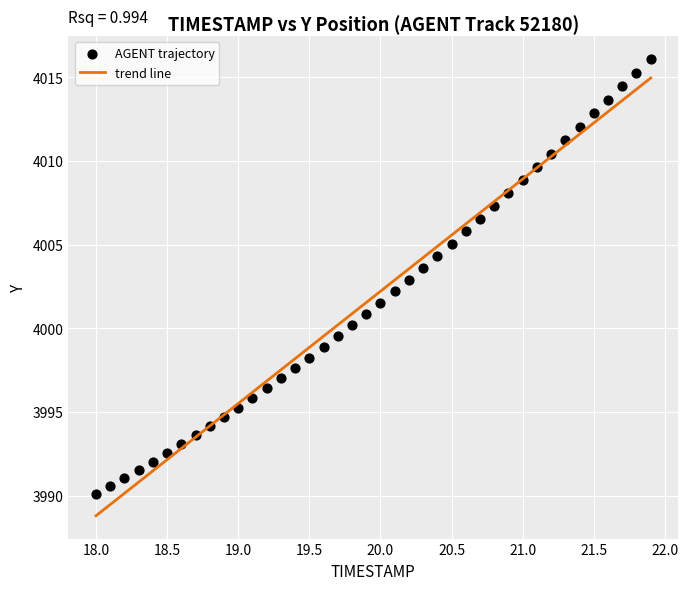

What is the range of Y values (max minus min)?

26.0